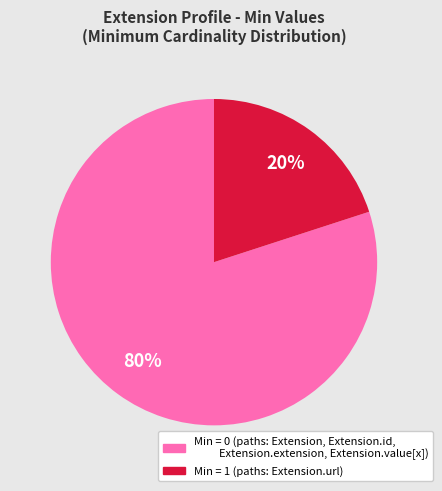

To the nearest percent, what is the difference between the largest and smallest slice percentages?

60%